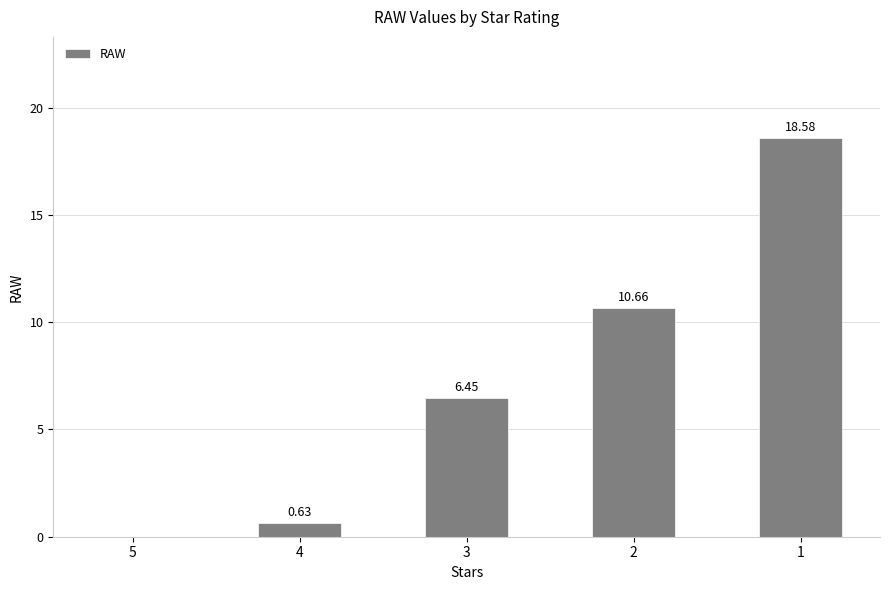

Count the number of data series in this chart.

1